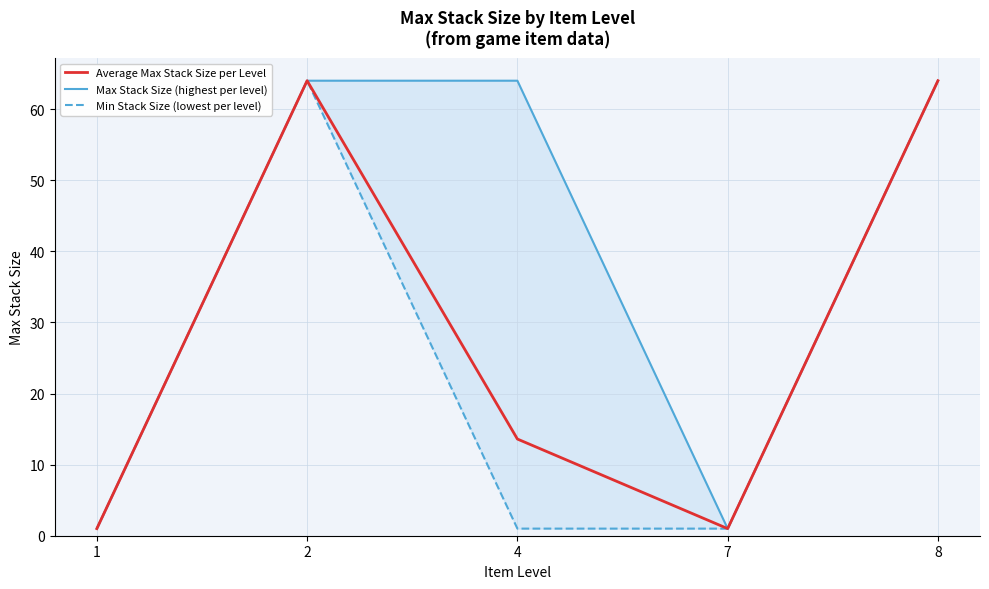

The value of Max Stack Size (highest per level) at 2 is 17.1. True or false?

False